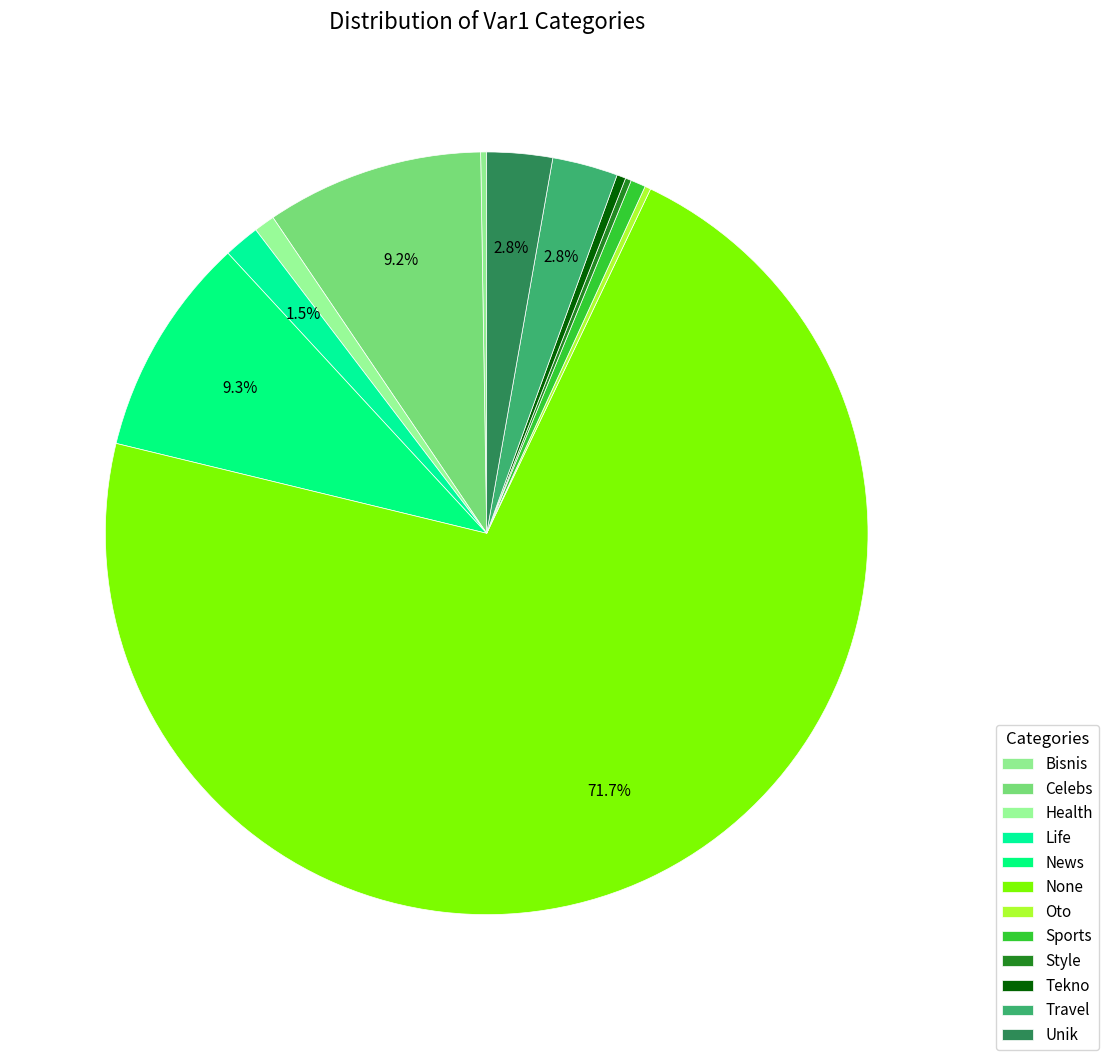

Which category has the biggest portion of the pie?

None